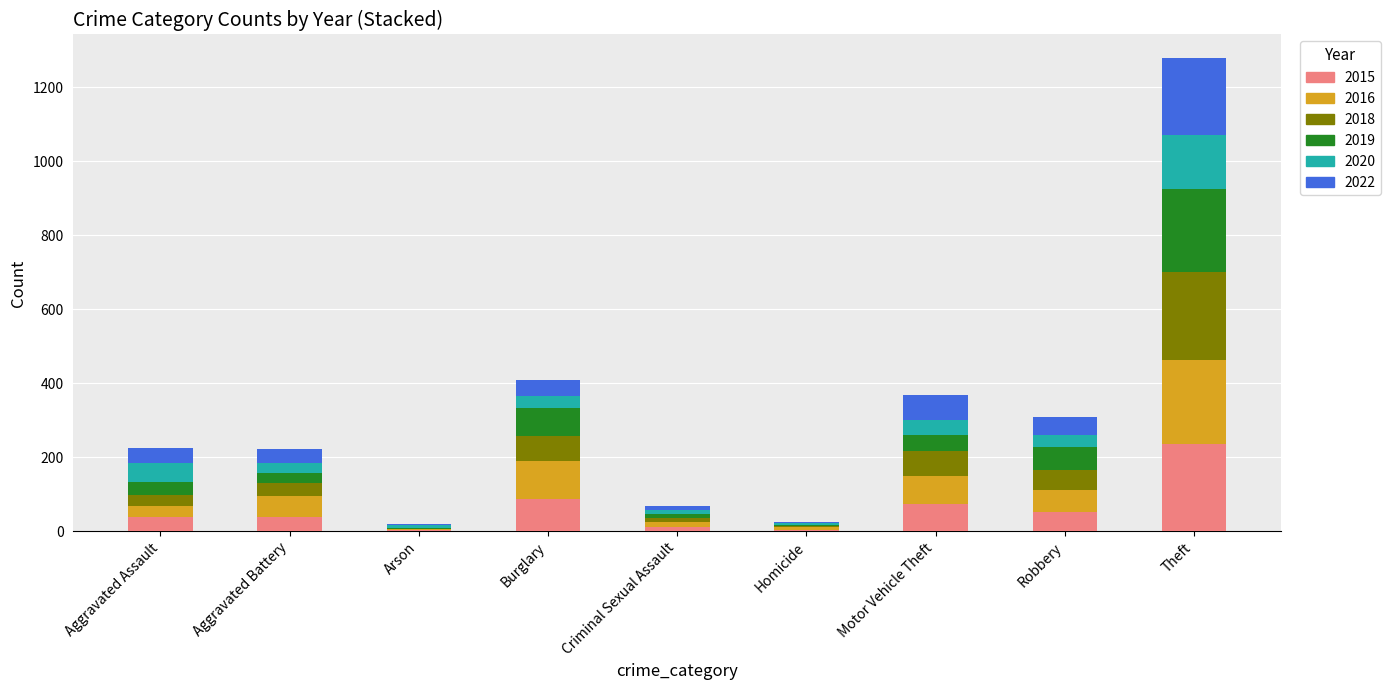

At which category is the sum across all series the highest?

Theft